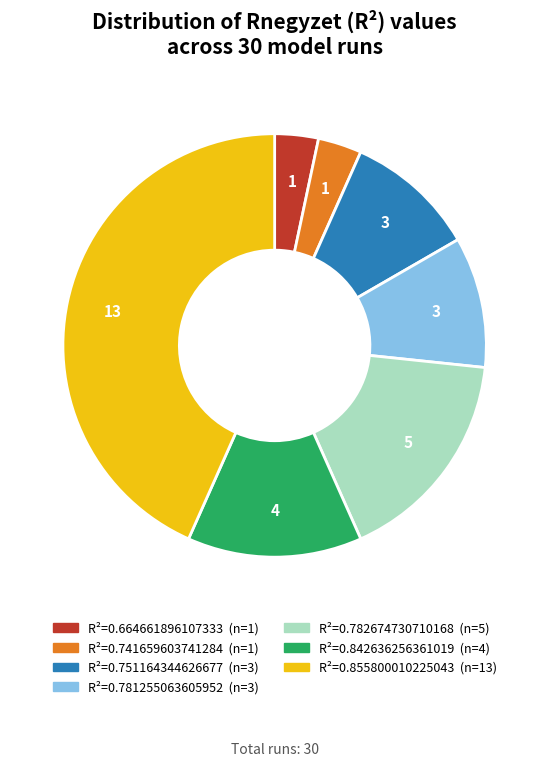

Is there a majority slice in this chart?

No